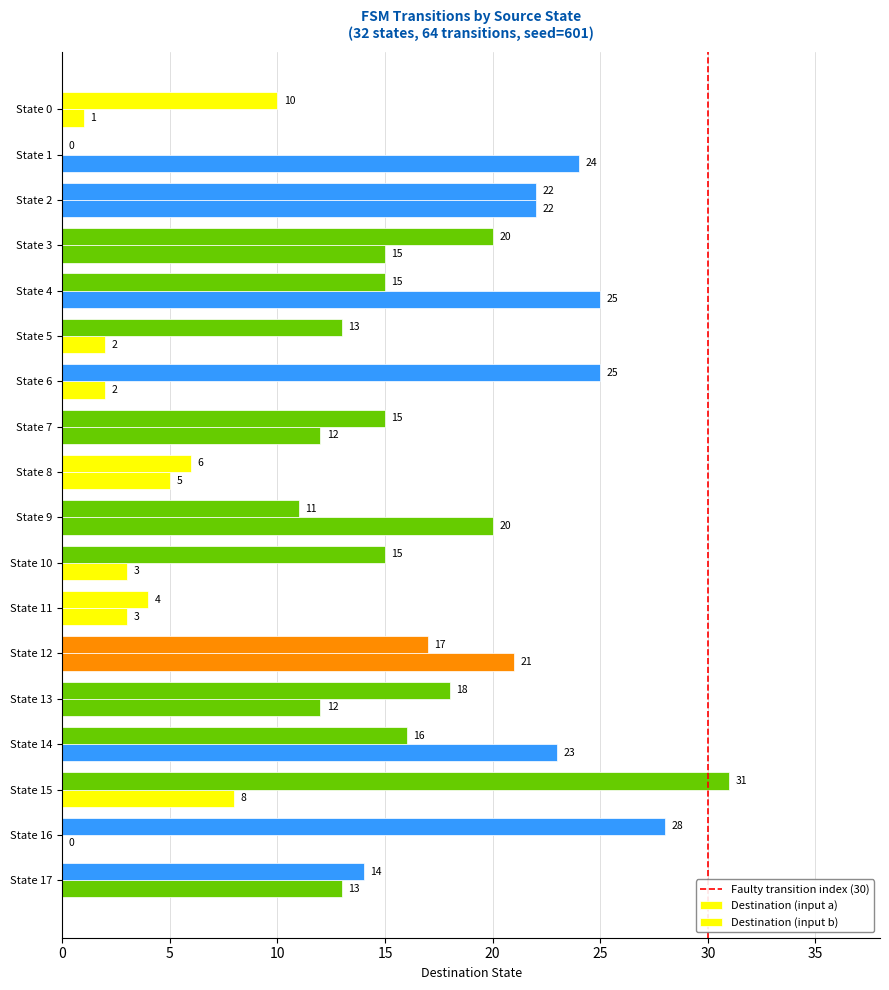

How many values in Destination (input a) are above zero?

17